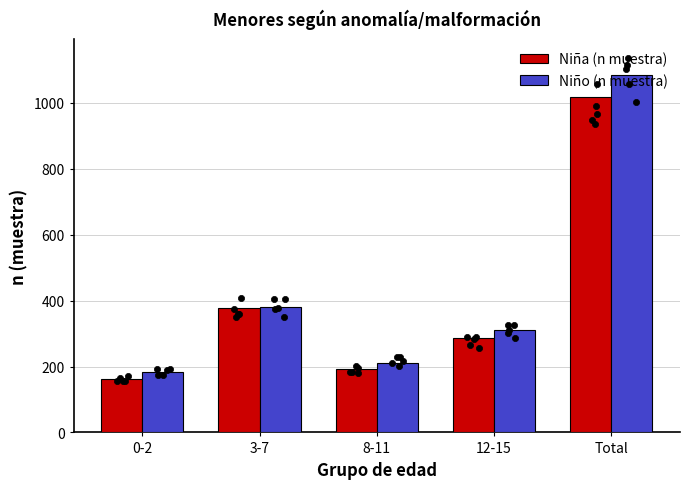

Which series has the largest Y range (max minus min)?

Niño (n muestra)